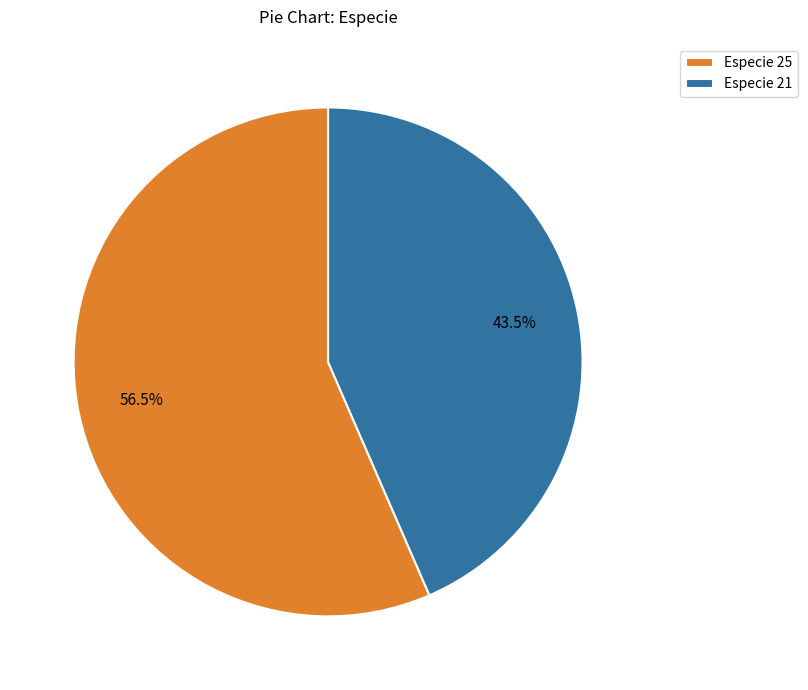

How much of the chart is everything except Especie 21?

56.5%